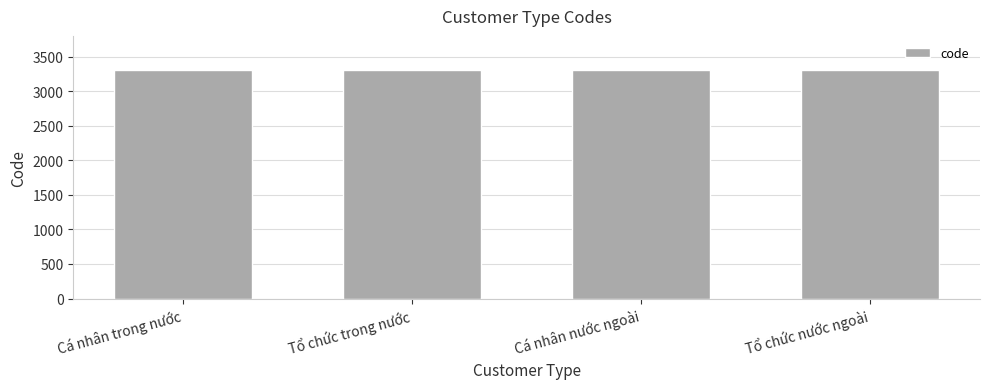

What is the ratio of the value at Tổ chức trong nước to the value at Cá nhân nước ngoài?

1.0